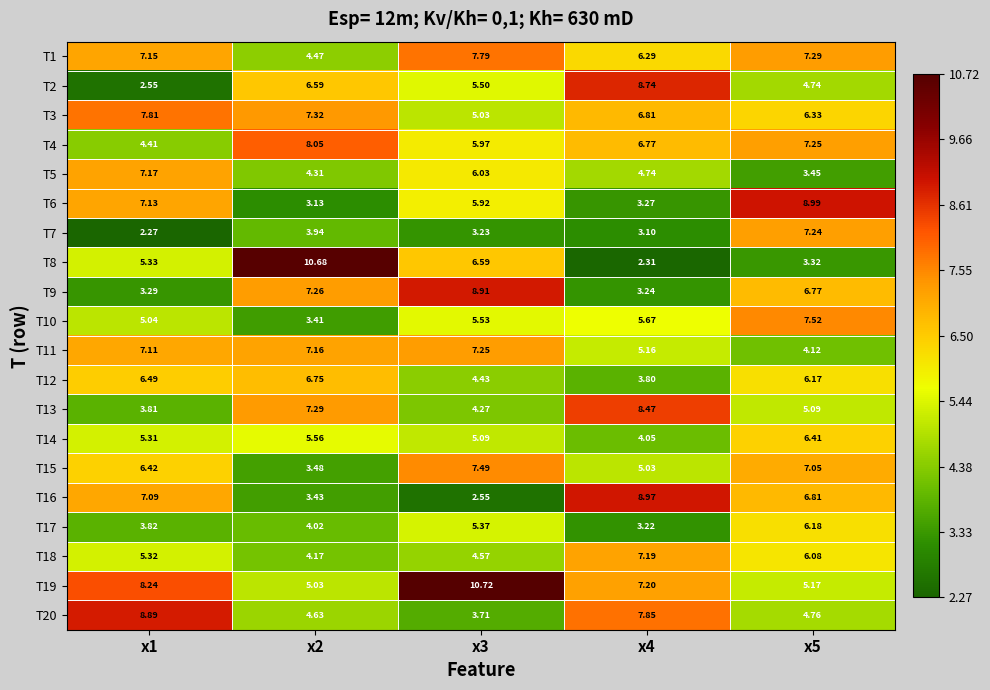

Is the value of T4 at x5 greater than the value of T3 at x5?

Yes